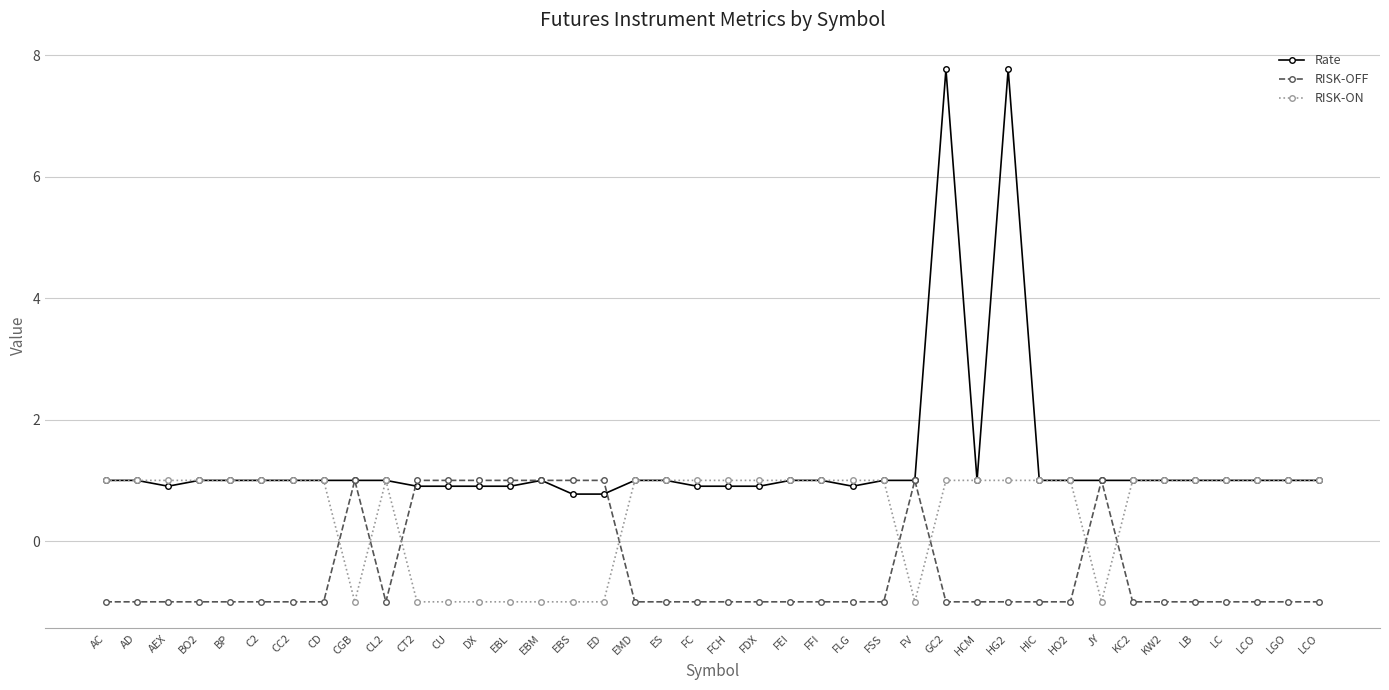

How many RISK-ON values are between 1 and 2?

30